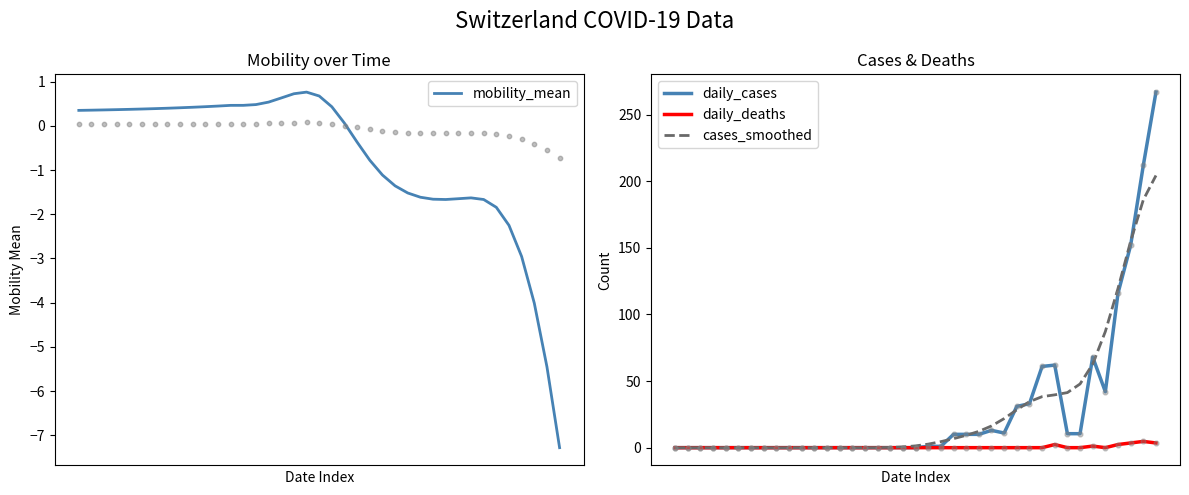

What are all the series names shown in the legend?

mobility_mean, daily_cases, daily_deaths, cases_smoothed